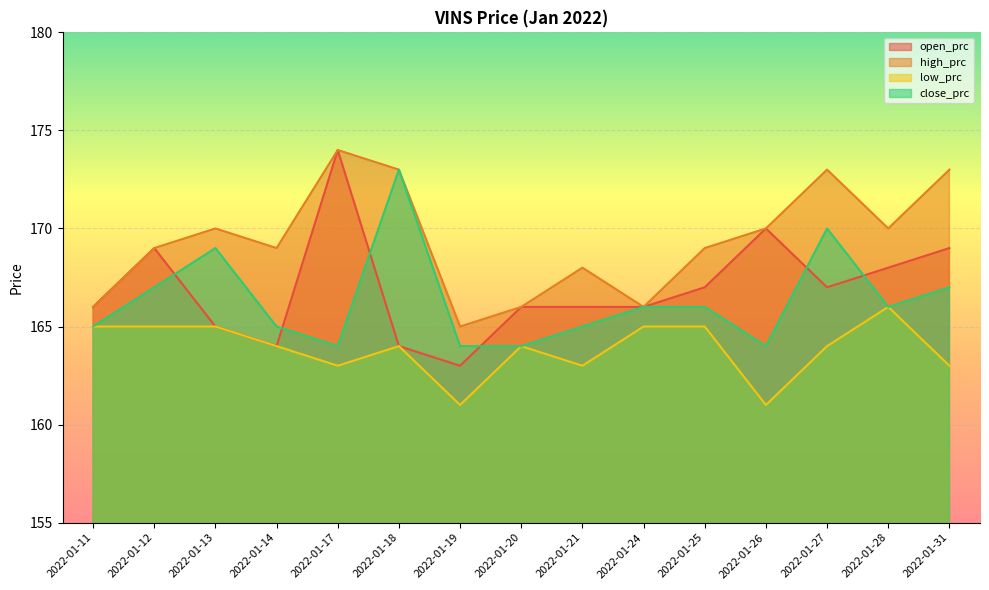

How many lines are shown in the chart?

4